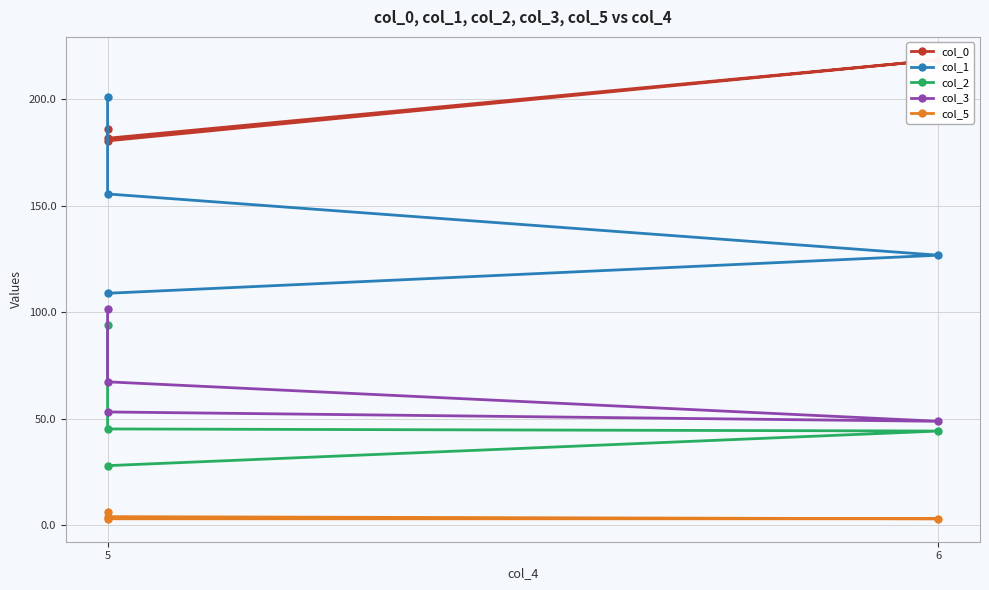

At 5, list the series in order from largest to smallest.

col_1, col_0, col_3, col_2, col_5